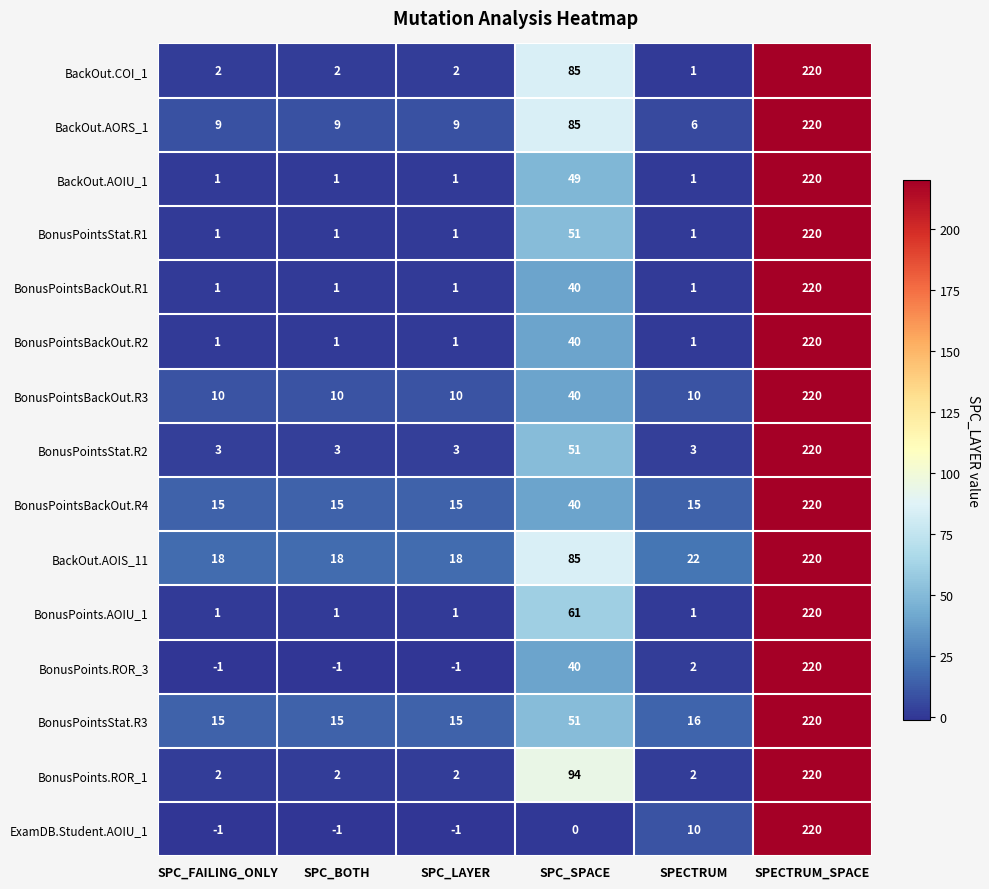

Which series has the largest total across all categories?

BackOut.AOIS_11